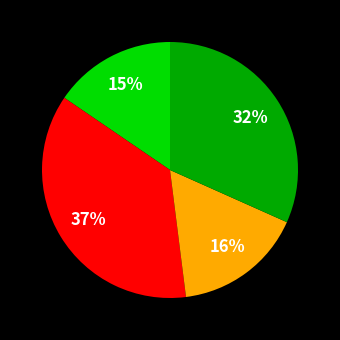

To the nearest percent, what is the average slice percentage?

25%